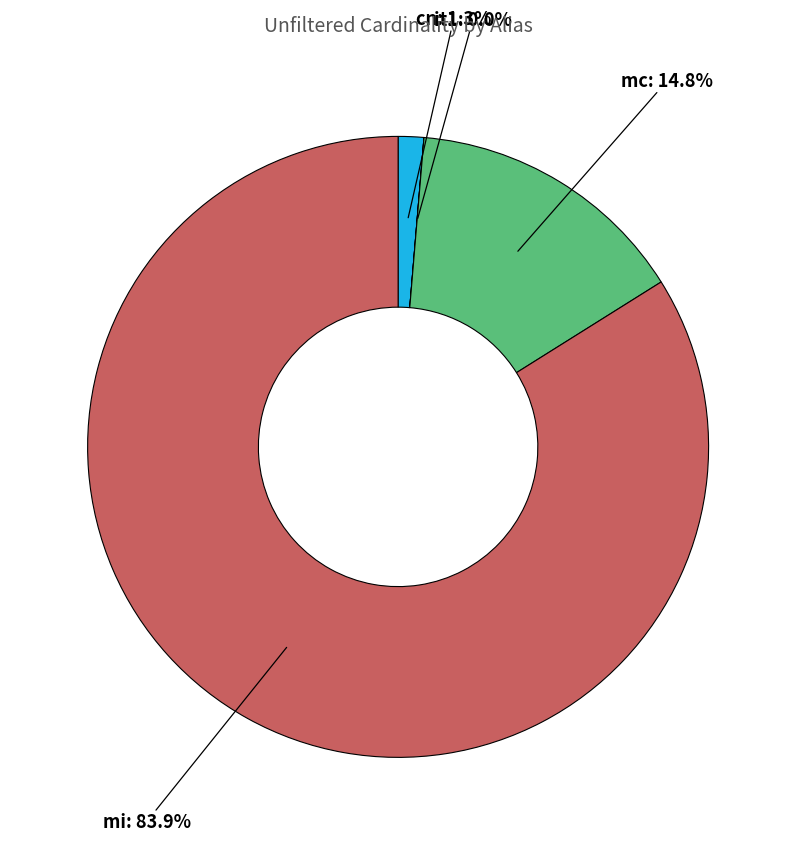

Does any single category account for the majority?

Yes